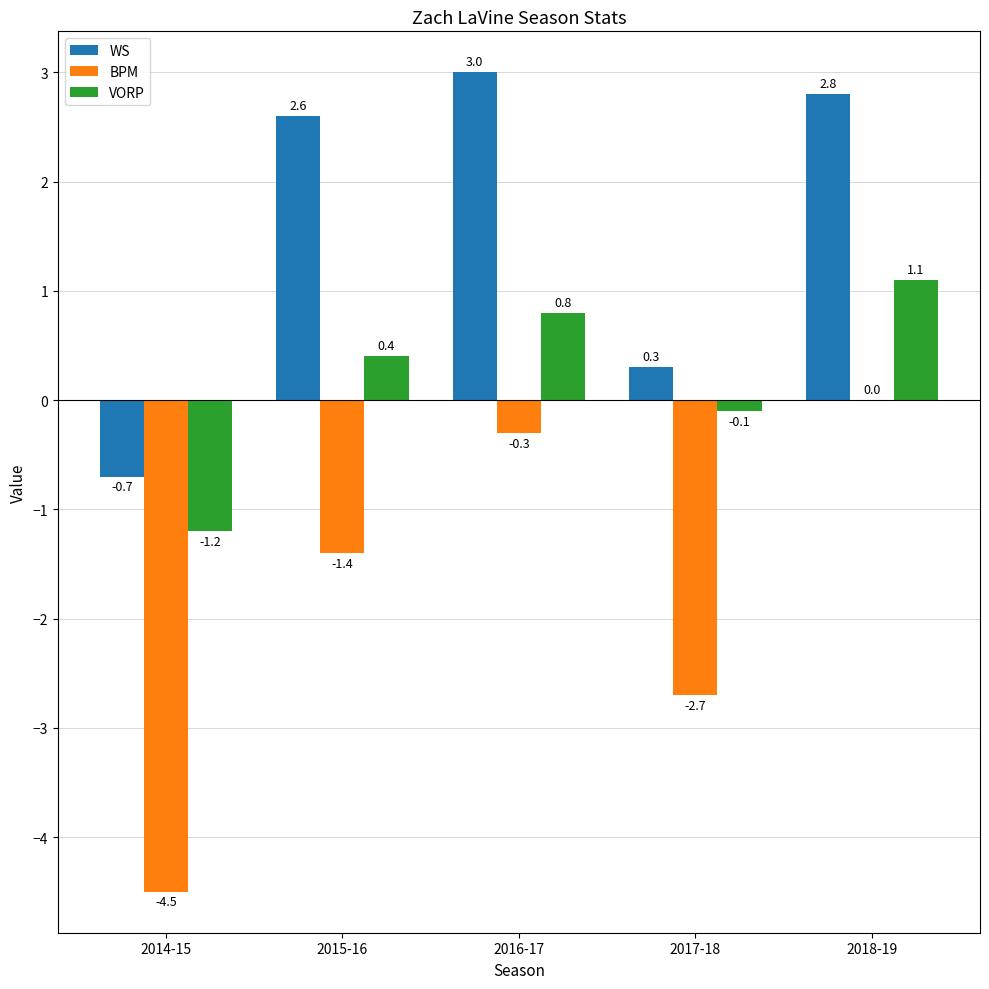

What is the sum of all BPM values?

-8.9